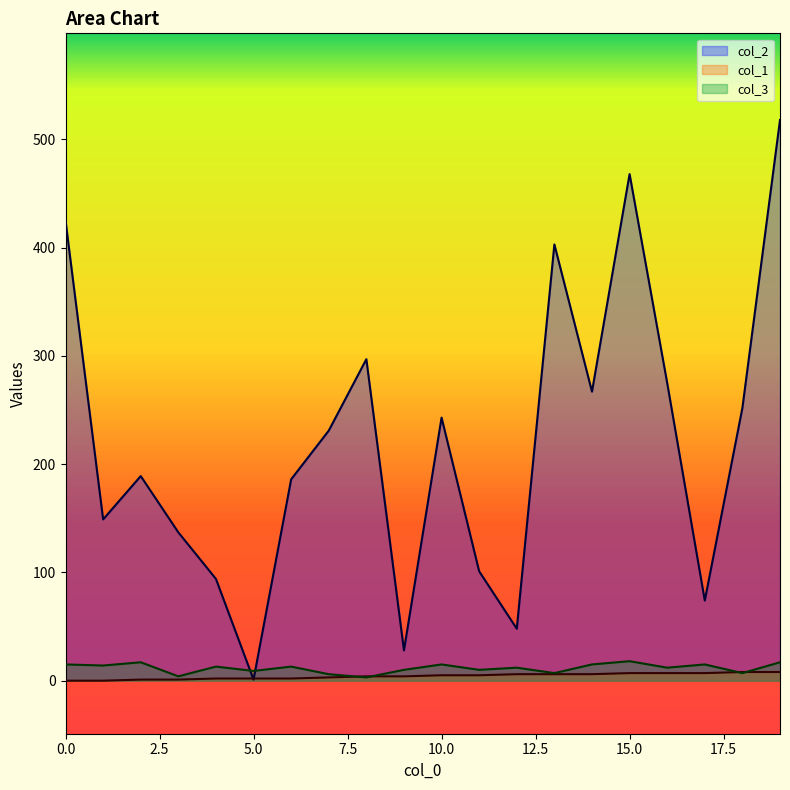

Which series has the widest spread of values?

col_2